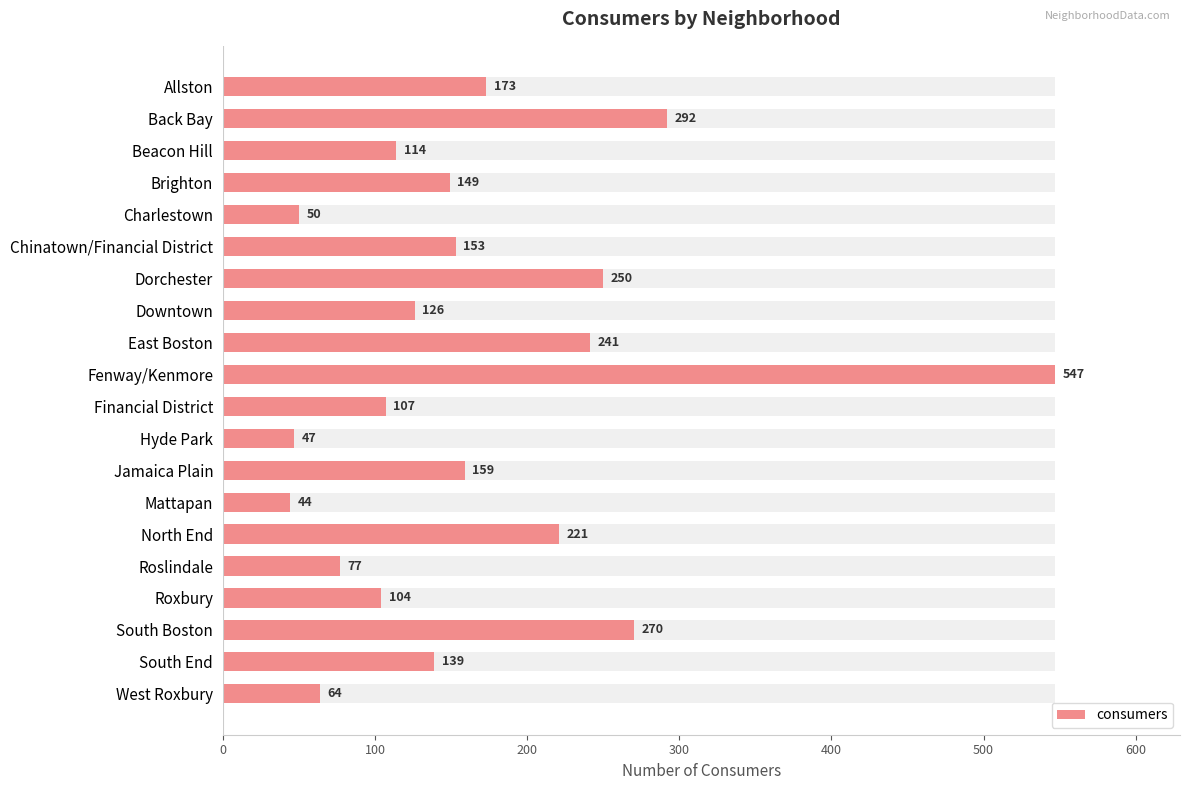

What is the ratio of the value at Beacon Hill to the value at Allston?

0.7